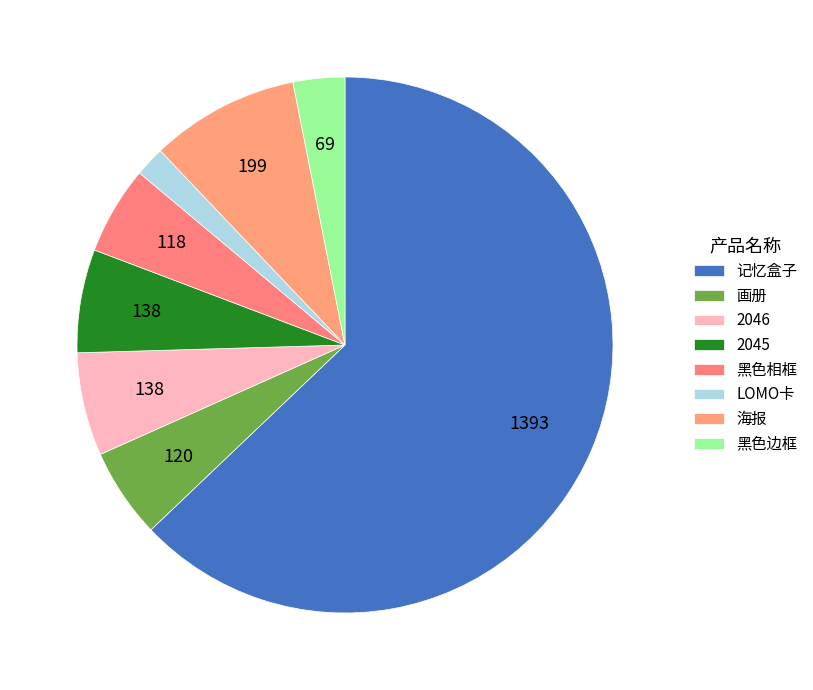

Count the number of slices in the pie.

8